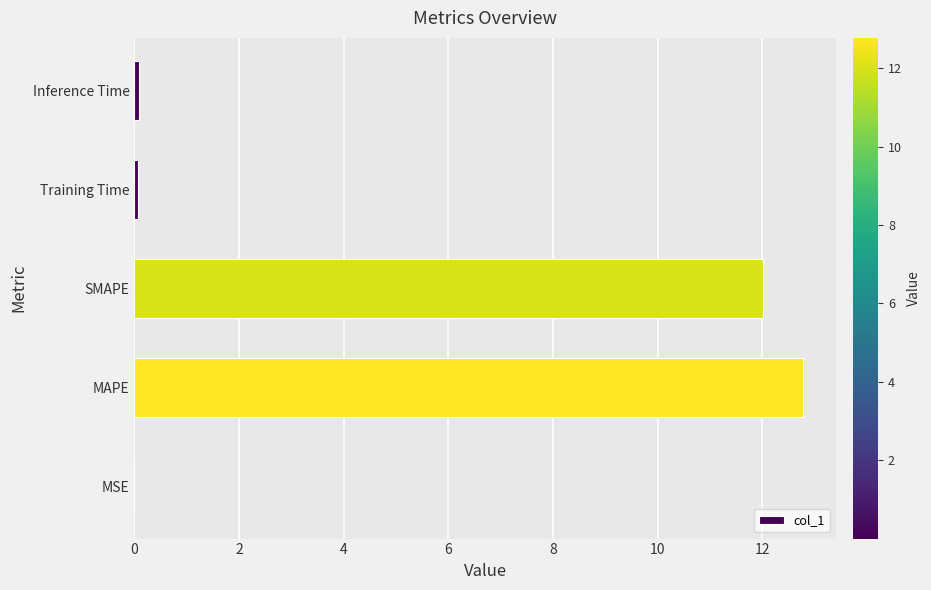

Which has a higher value, MAPE or Inference Time?

MAPE